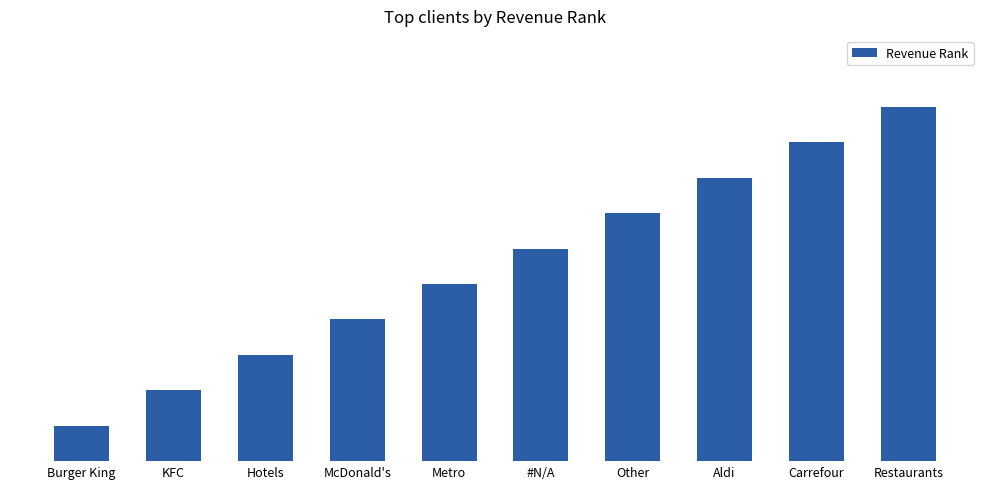

What is the approximate value at Carrefour?

9